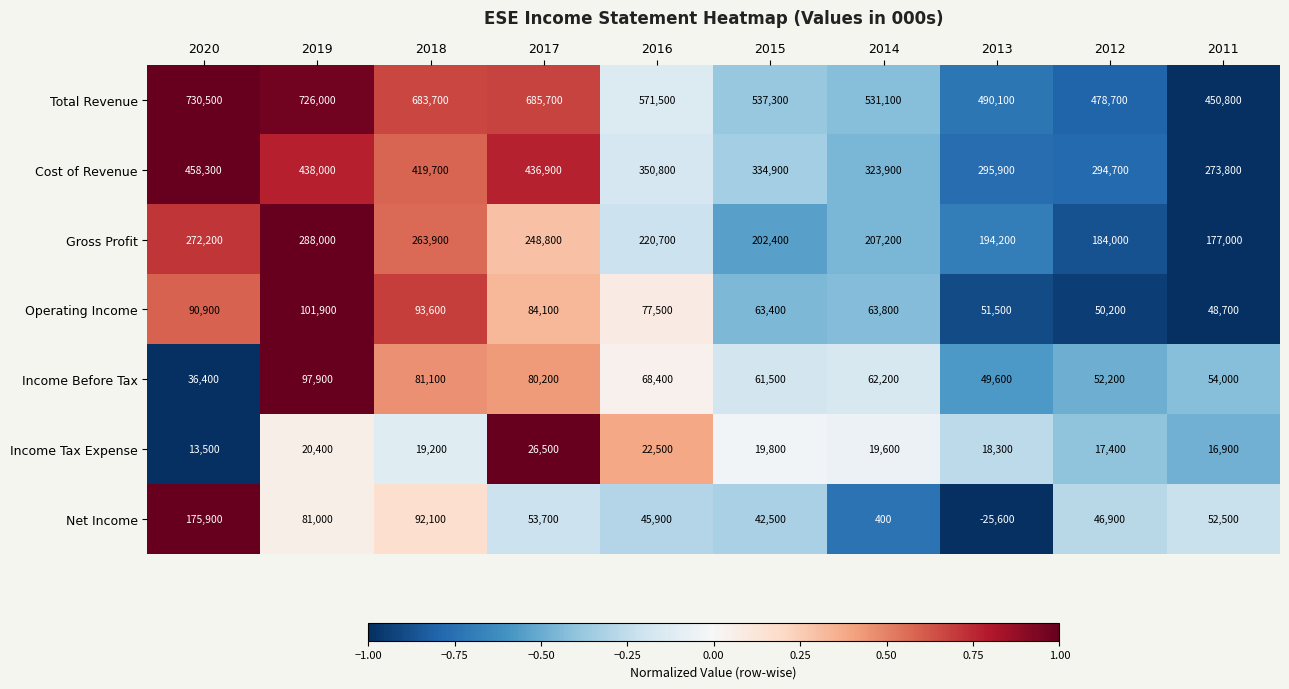

What is the difference between the maximum and minimum values in the Income Tax Expense series?

13000